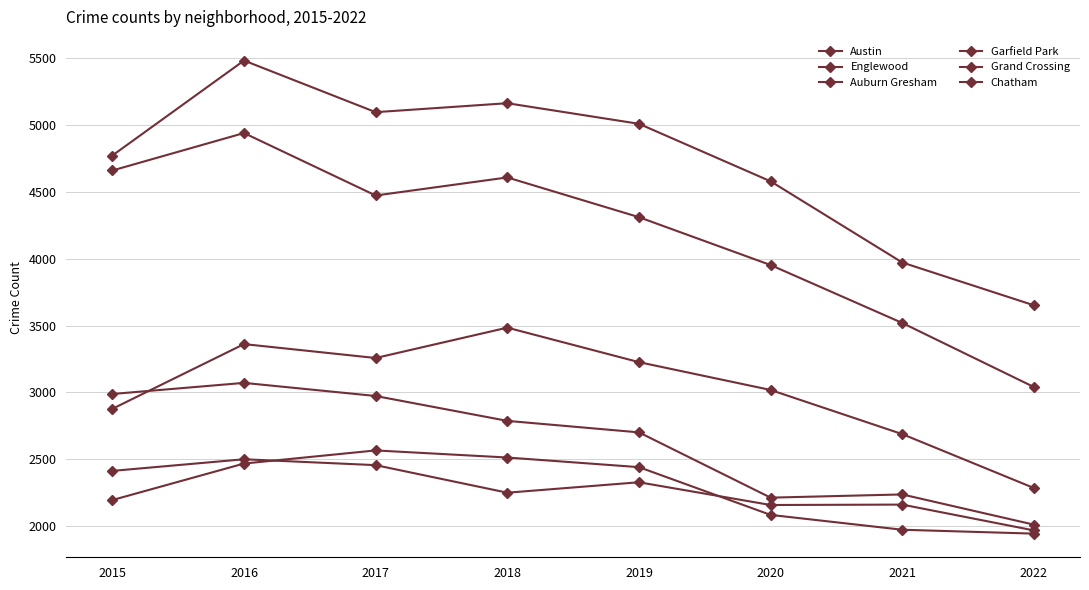

True or false: Chatham and Englewood cross at least once.

False